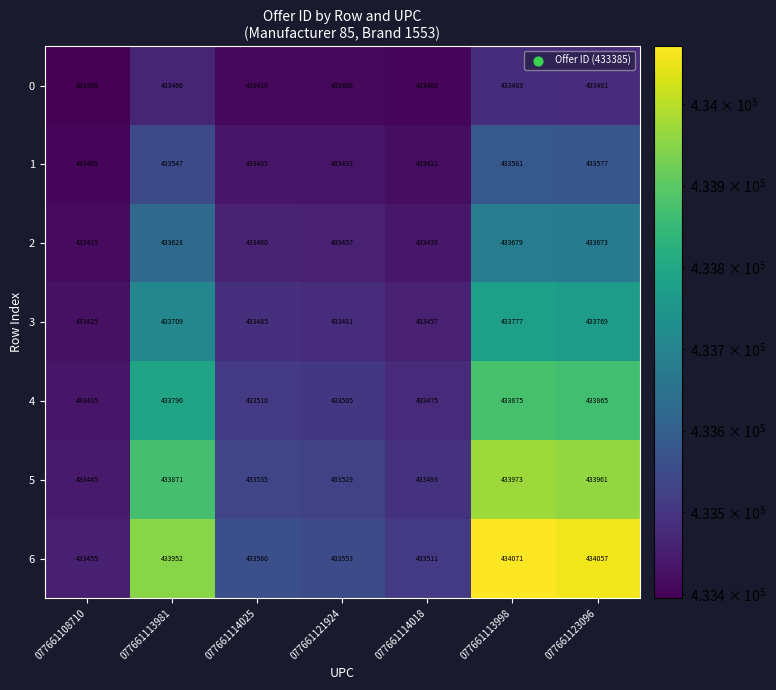

List the labels in order of 5 value, largest first.

077661113998, 077661123096, 077661113981, 077661114025, 077661121924, 077661114018, 077661108710